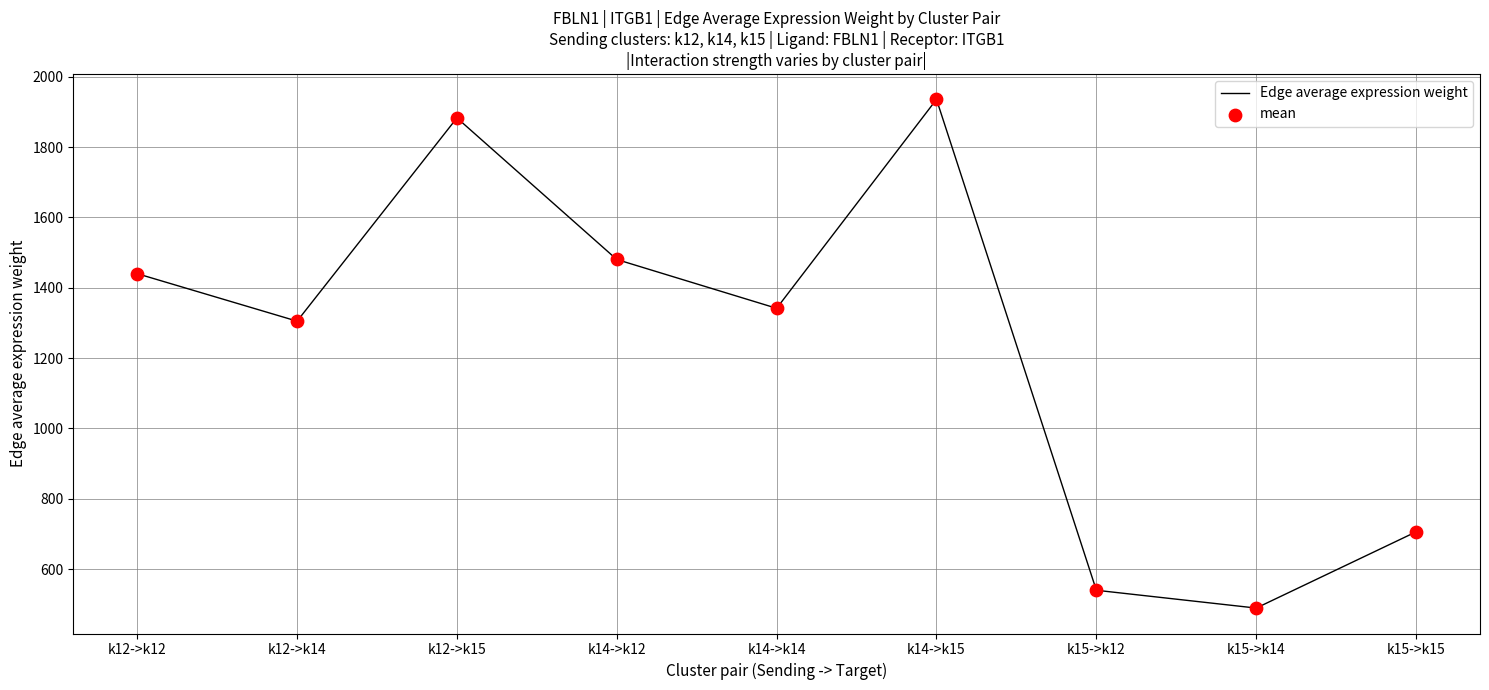

Between k15->k15 and k12->k15, which is larger?

k12->k15